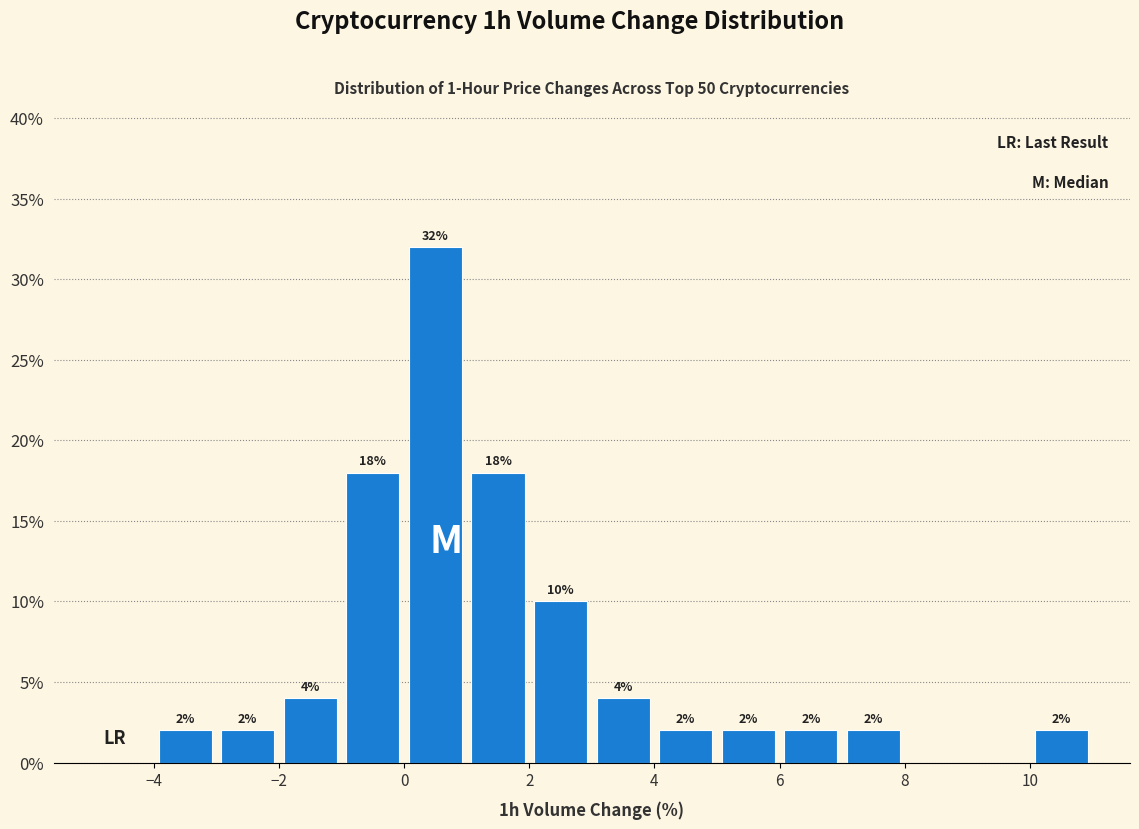

Which range on the x-axis has the tallest bar?

0 to 1